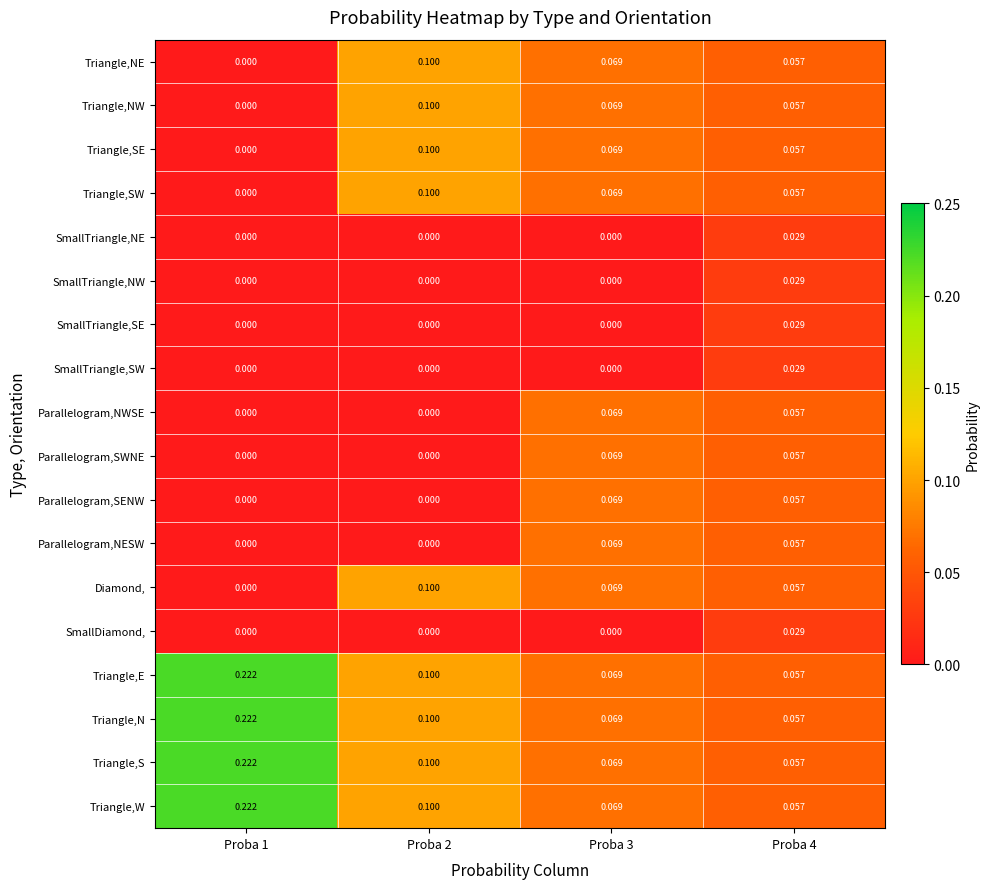

Is the value of Triangle,W at Proba 2 greater than the value of SmallDiamond, at Proba 2?

Yes